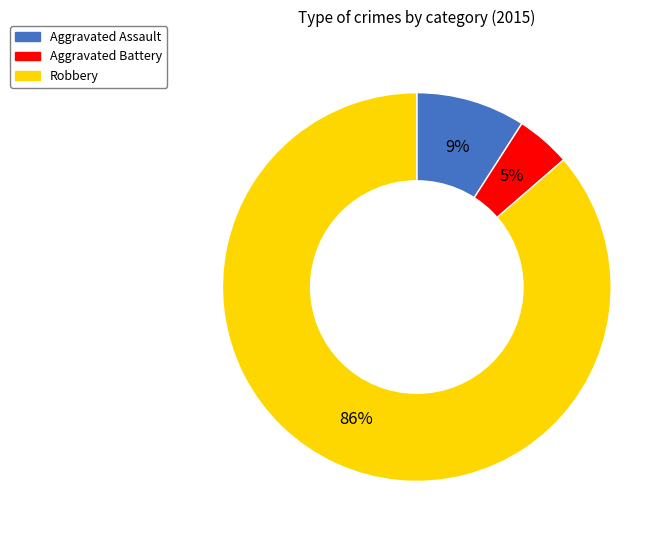

To the nearest percent, what percentage of the pie is Aggravated Battery?

5%